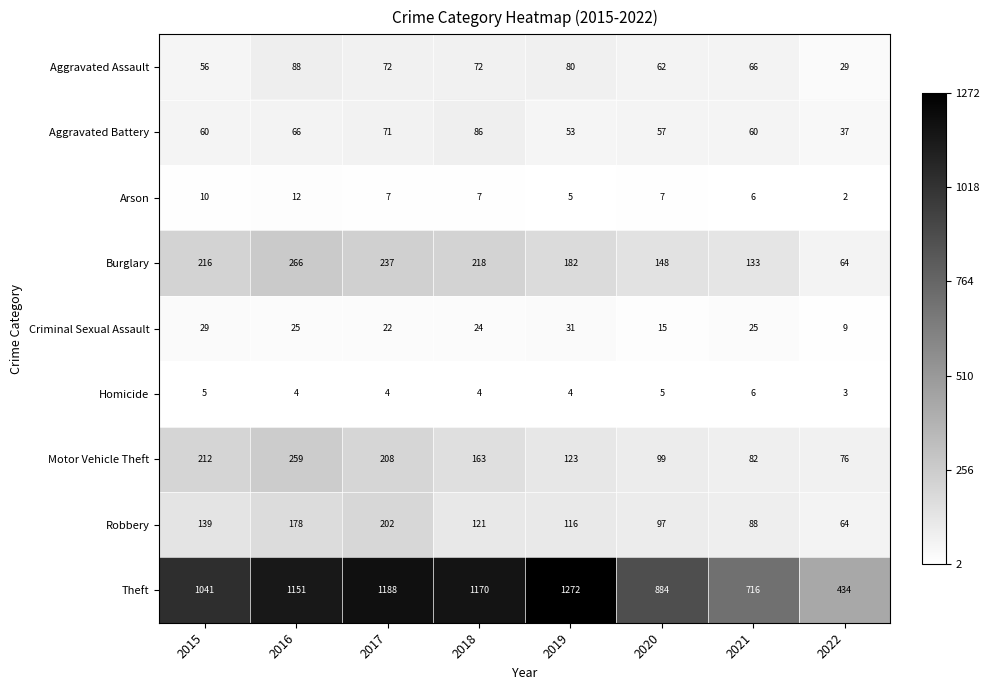

What is the sum of all Arson values?

56